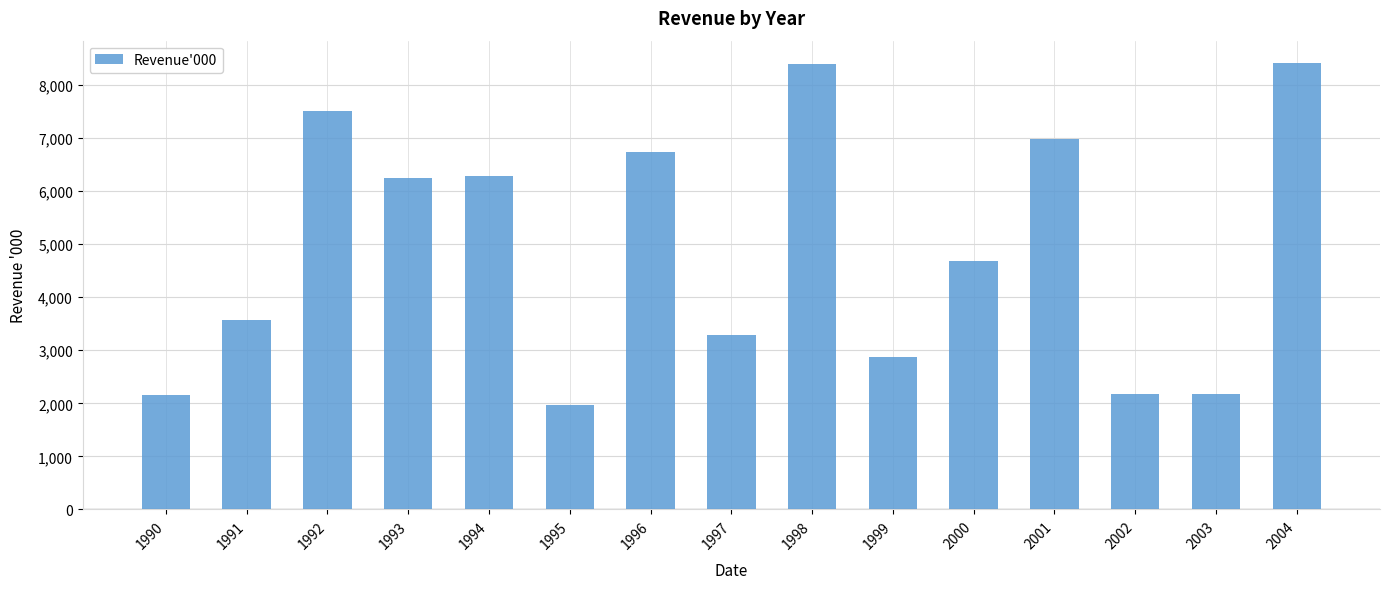

What is the value of the 3rd bar from the left?

7506